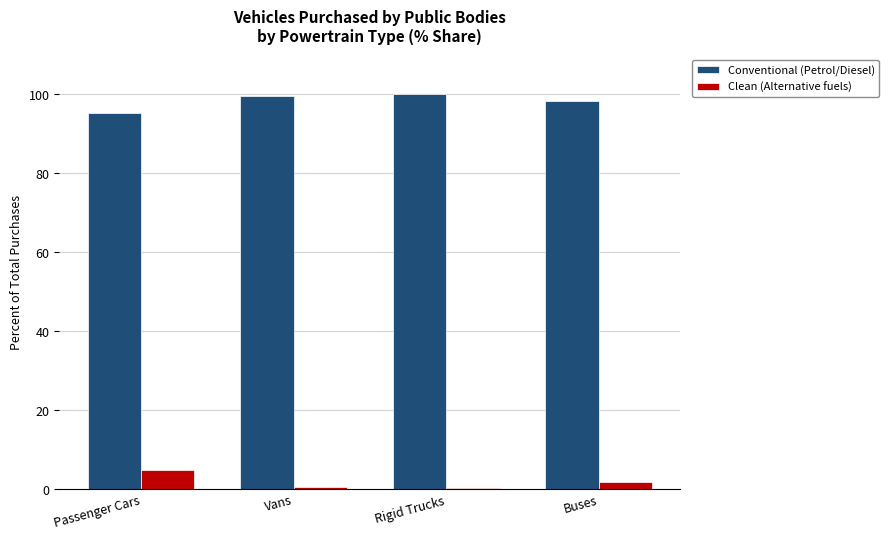

What is the sum of all Conventional (Petrol/Diesel) values?

393.1